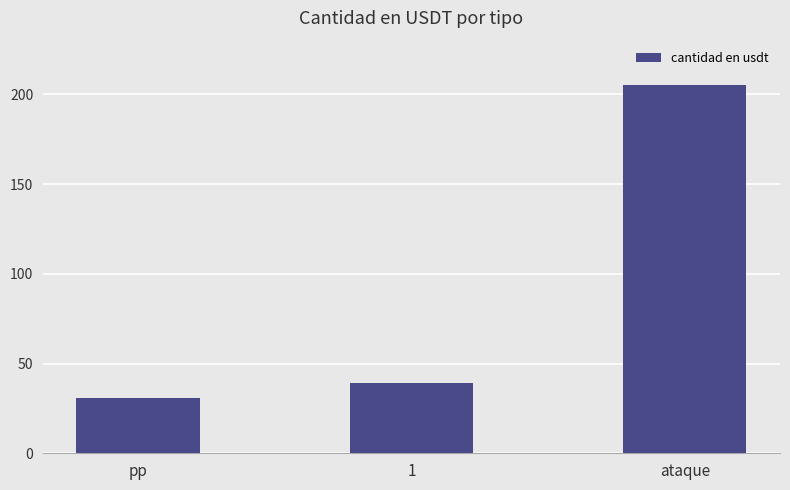

What is the greatest value displayed?

205.3